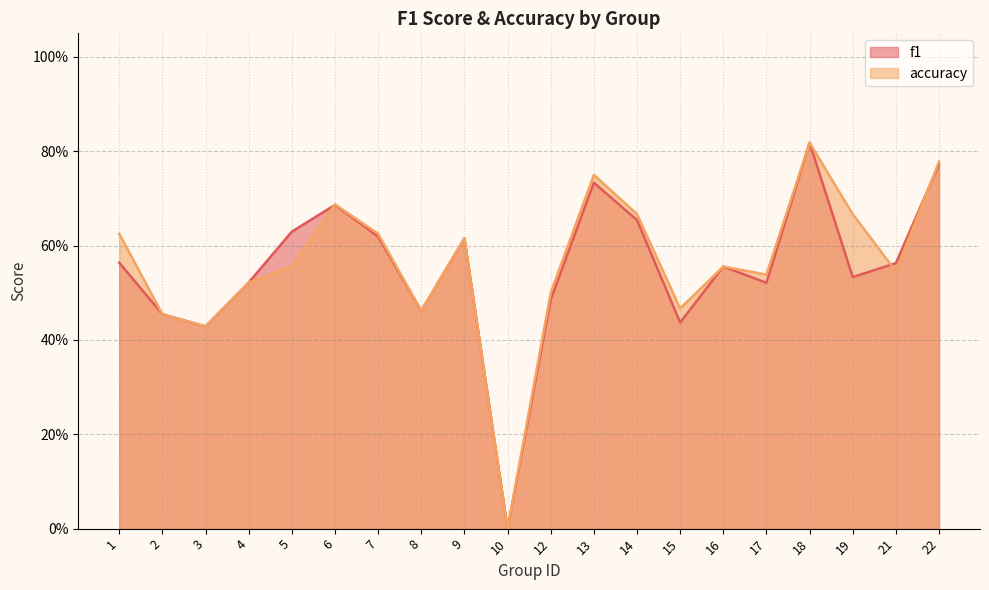

The value of f1 at 8 is 0.1. True or false?

False